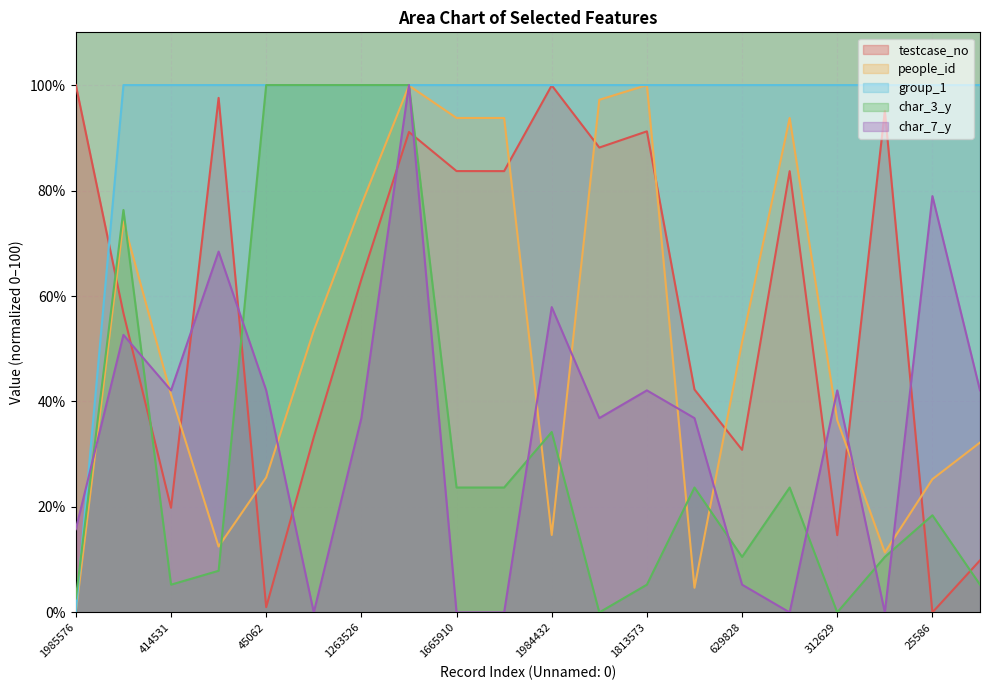

Between which two adjacent categories do char_3_y and group_1 first intersect?

1985576 and 1137854